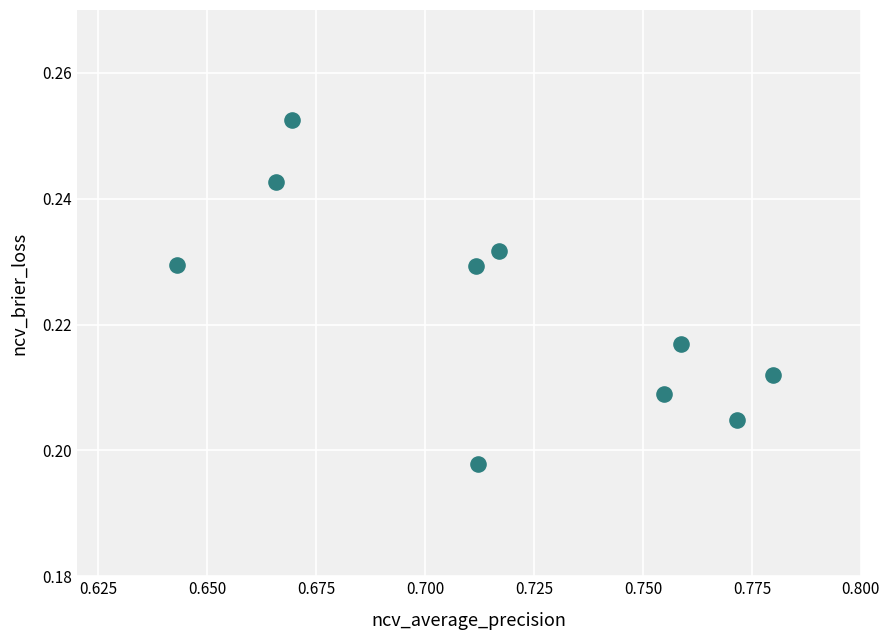

What is the average X value?

0.7